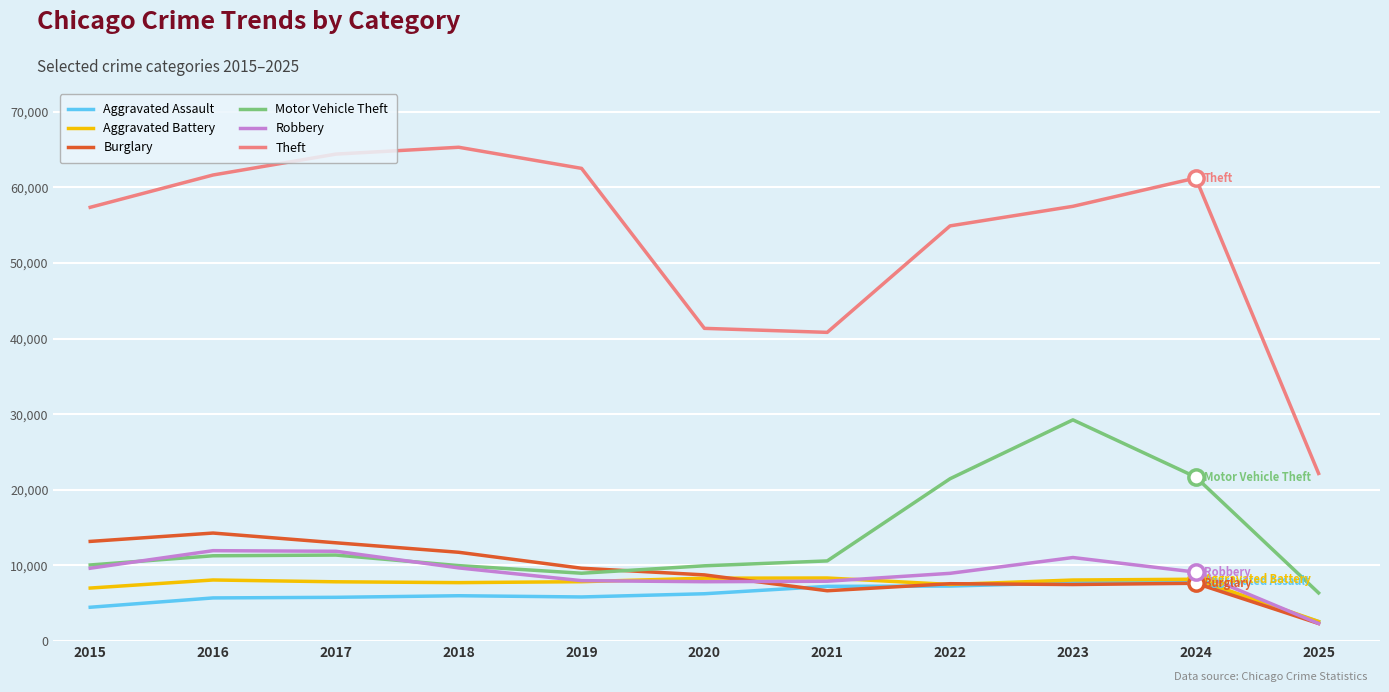

True or false: Theft and Aggravated Assault intersect in this chart.

False